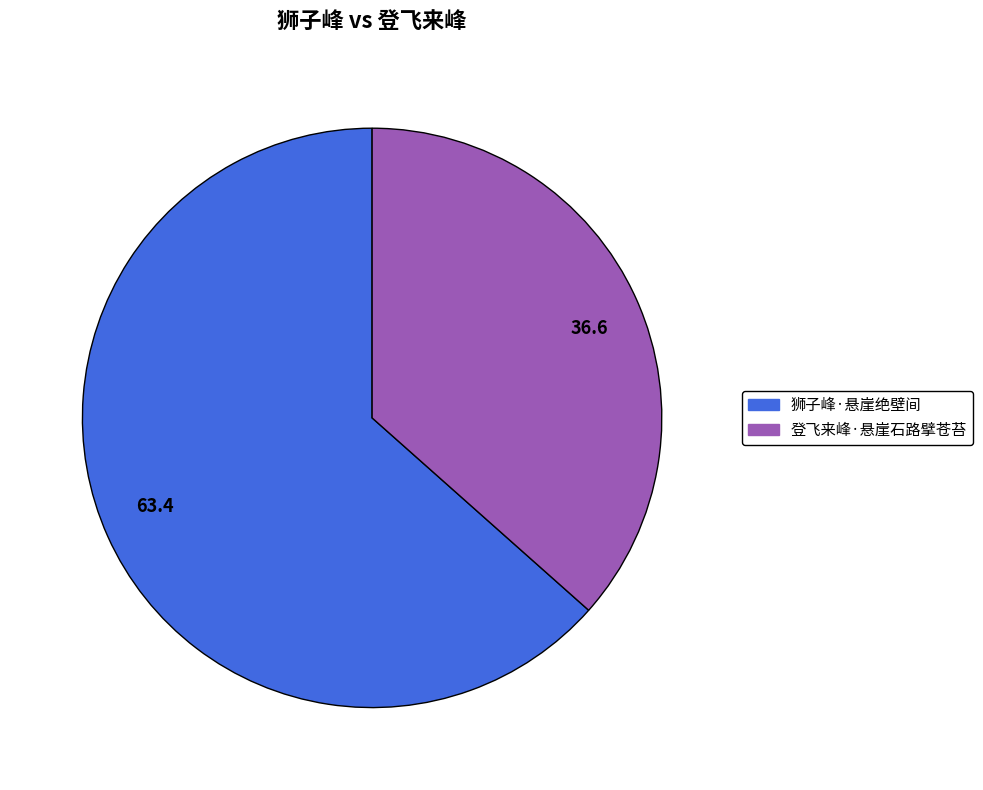

Rank the categories by value from lowest to highest.

36.6, 63.4